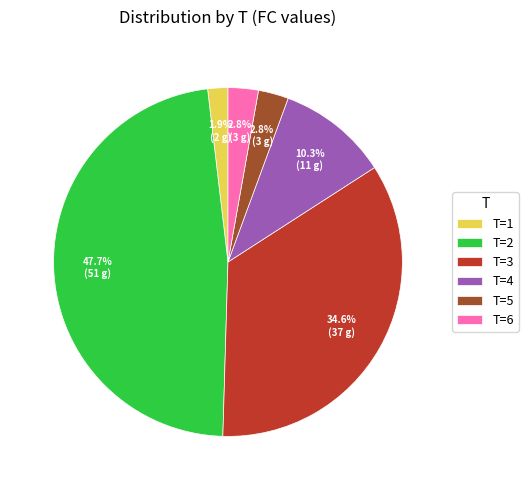

Count the number of slices in the pie.

6